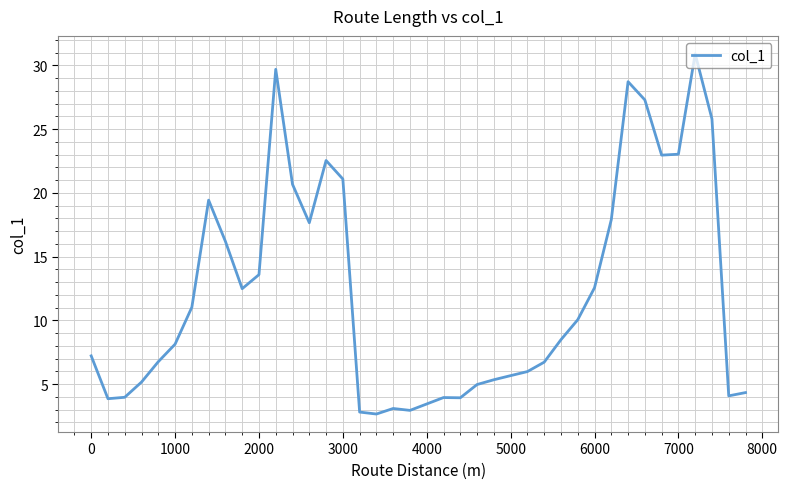

What is the difference between the maximum and second lowest values?

28.1